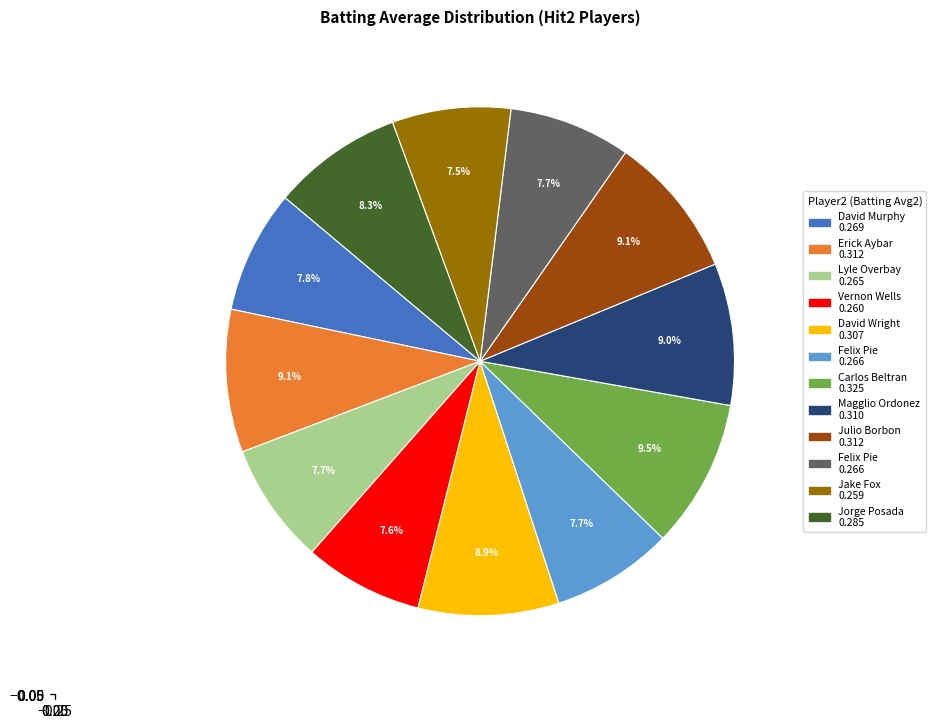

Is there any slice that represents more than half of the pie?

No